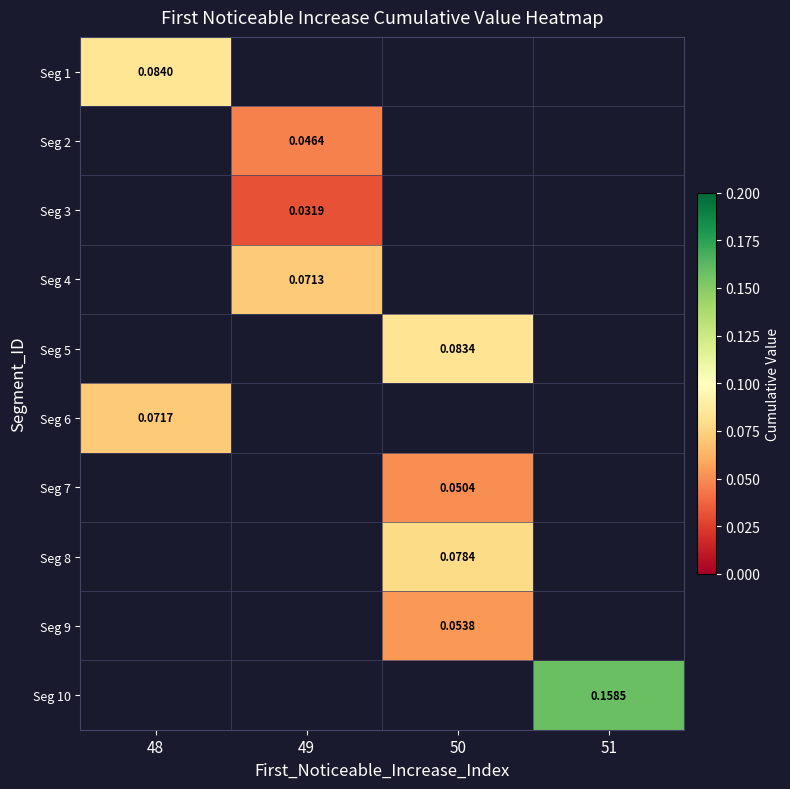

At how many categories does at least one series exceed 0?

4